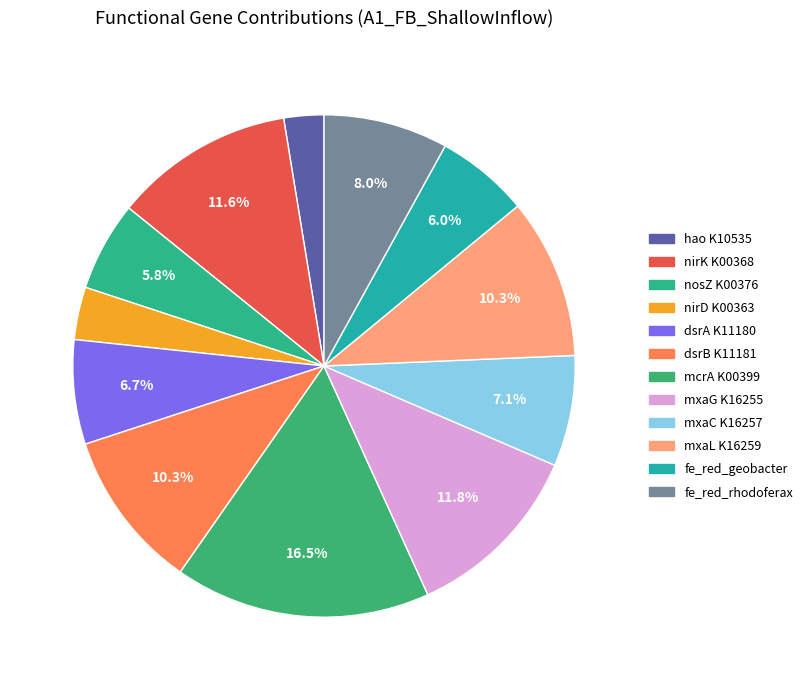

Count the number of slices in the pie.

12